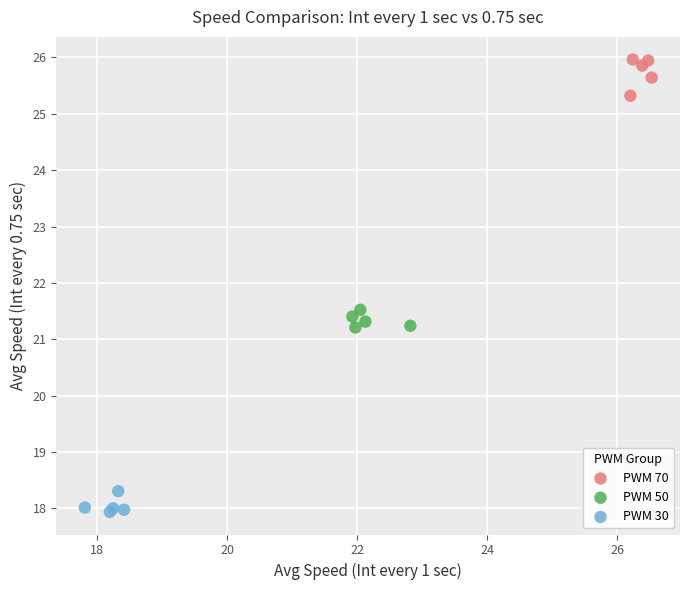

Which series contains the highest Y value?

PWM 70